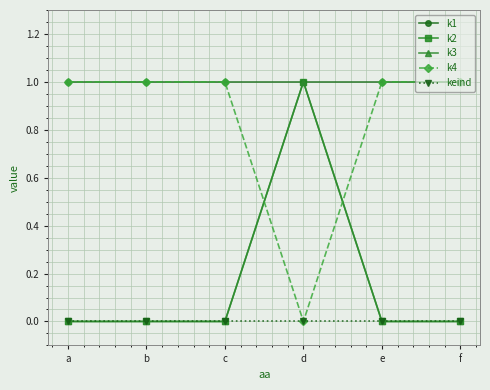

Is this an area chart (filled region under the line)?

No